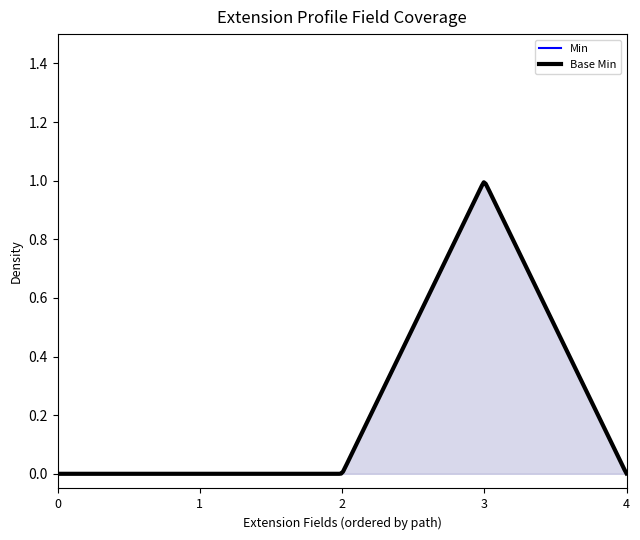

How many lines are shown in the chart?

2